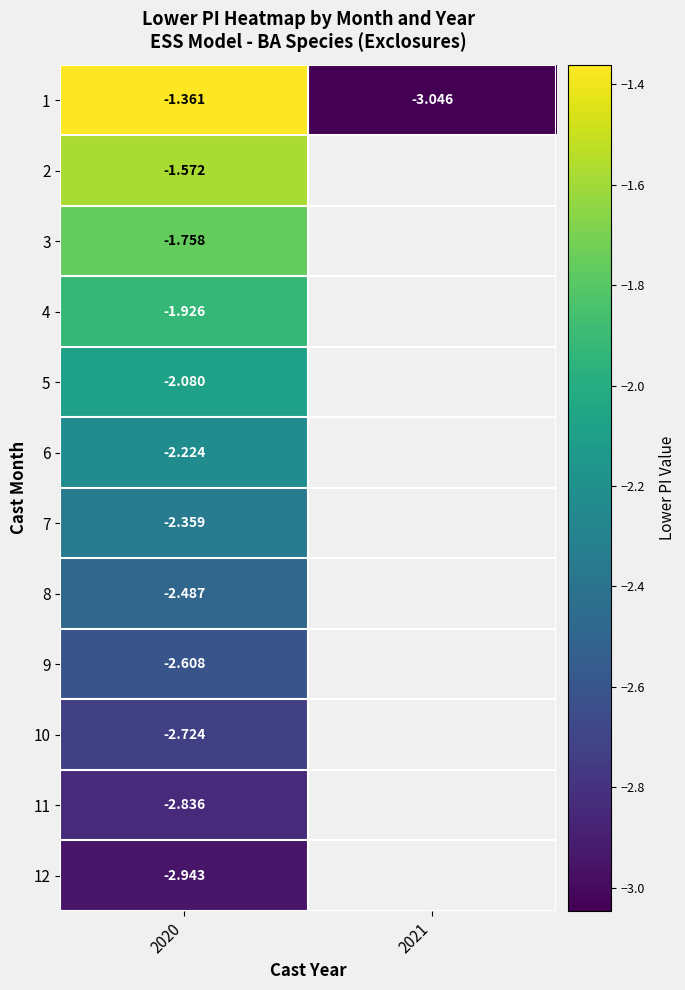

What is the minimum value for 7?

-2.4